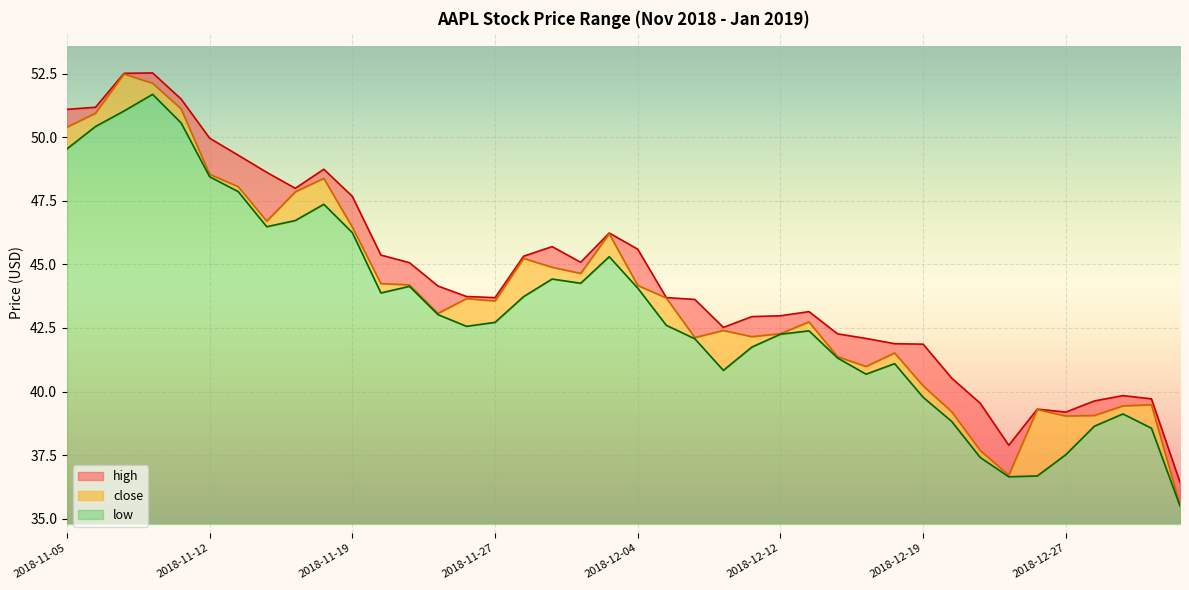

What is the maximum value shown in the chart?

52.5